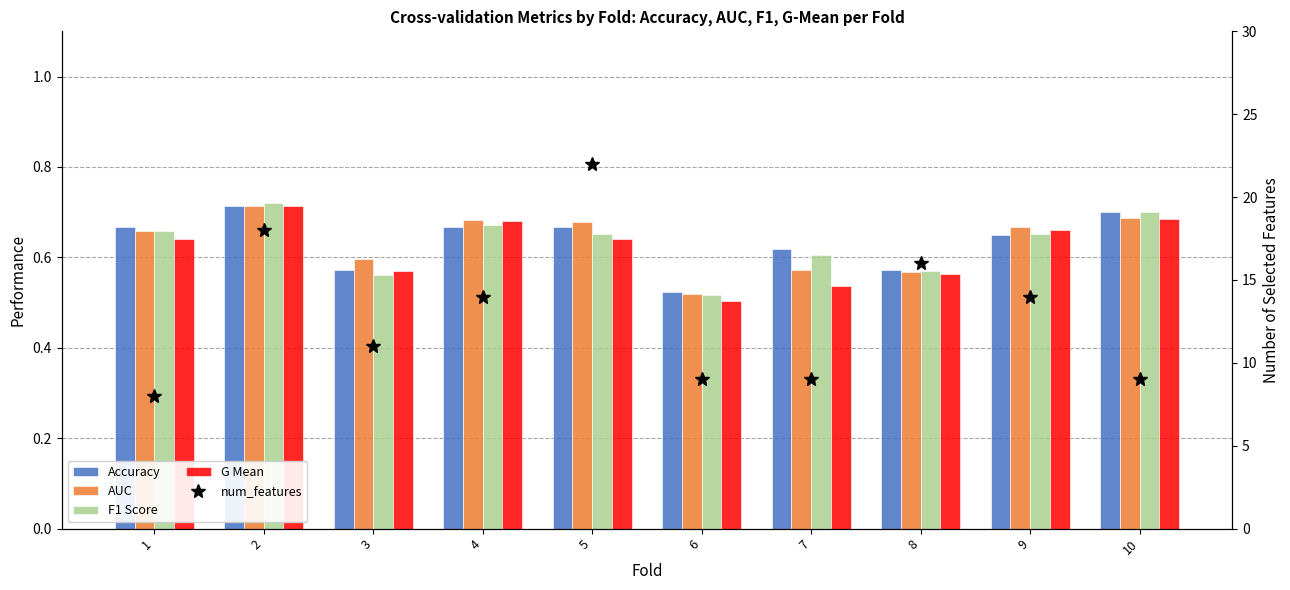

At how many categories does at least one series exceed 11?

5